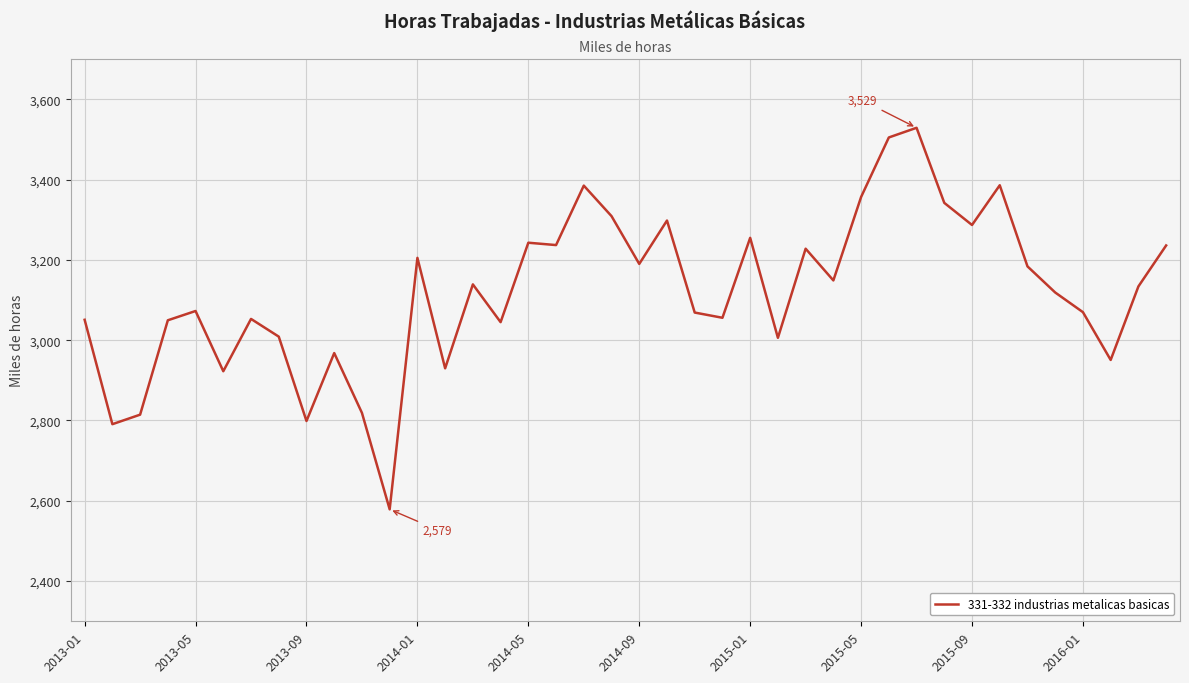

What is the difference between the maximum and minimum values?

950.0